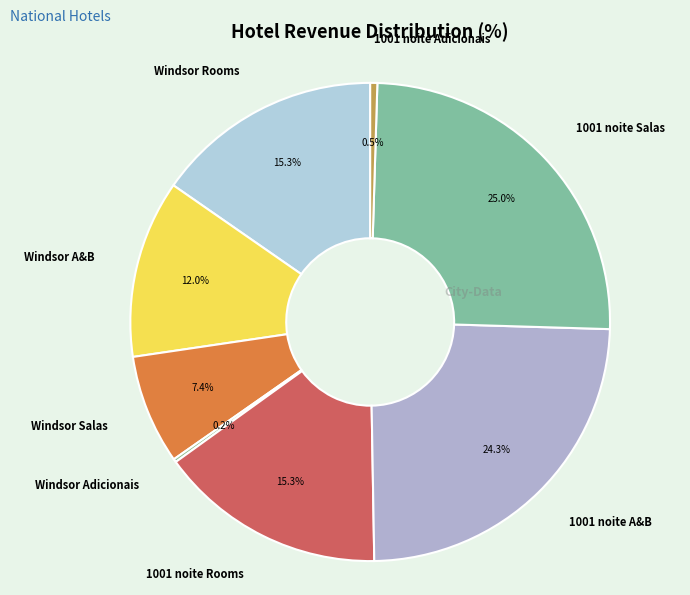

Which category has the biggest portion of the pie?

1001 noite Salas